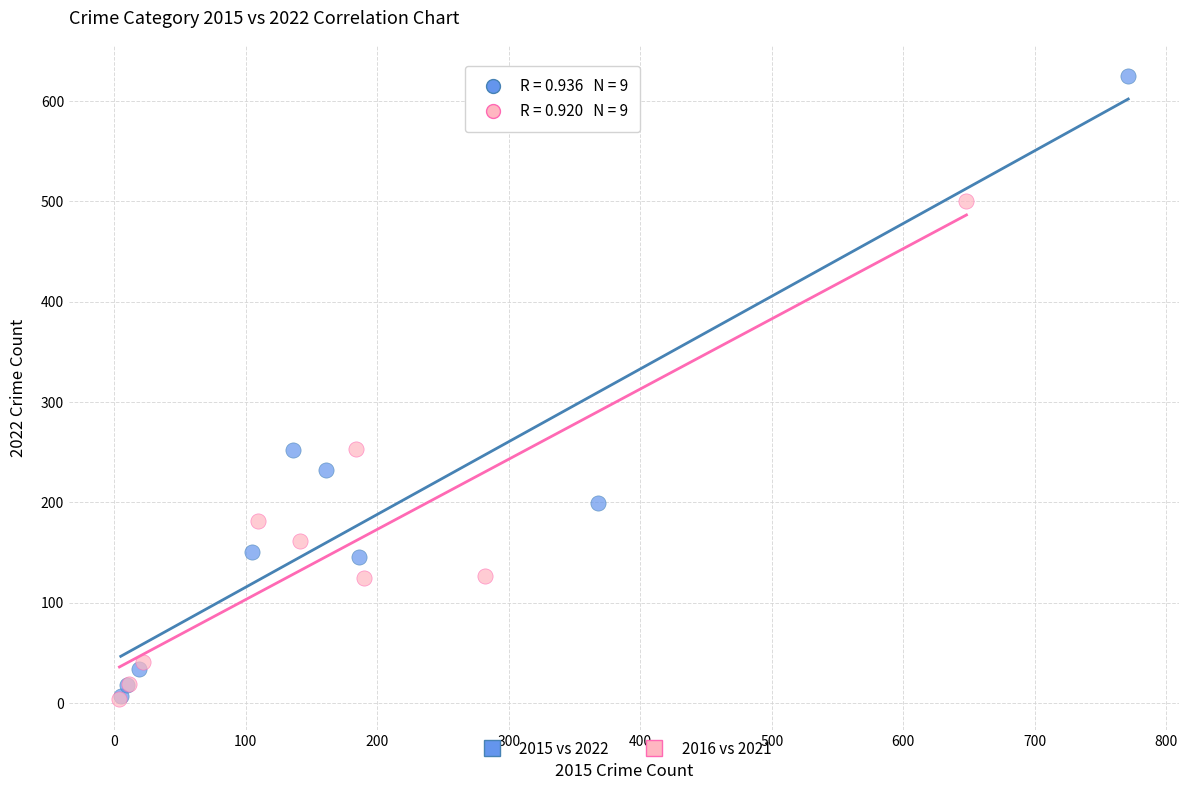

Which series reaches the maximum Y coordinate?

2015 vs 2022